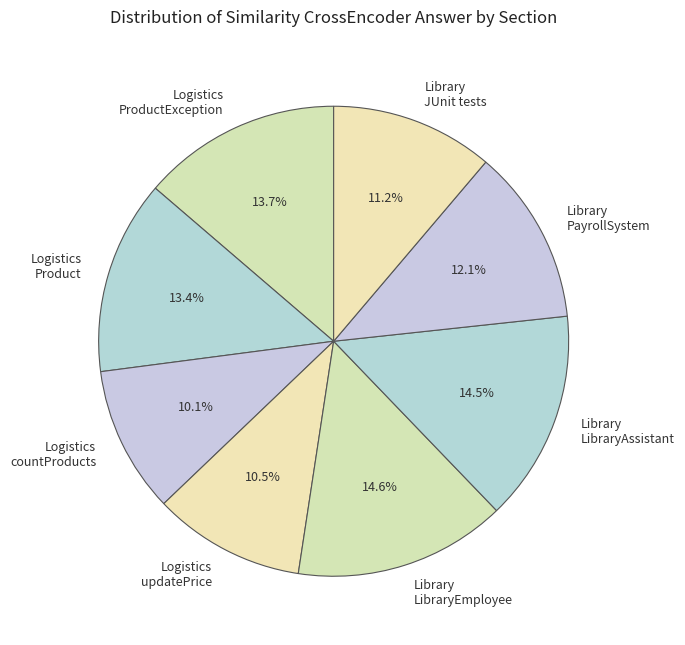

Combined, do Library LibraryEmployee and Logistics ProductException account for over 50%?

No